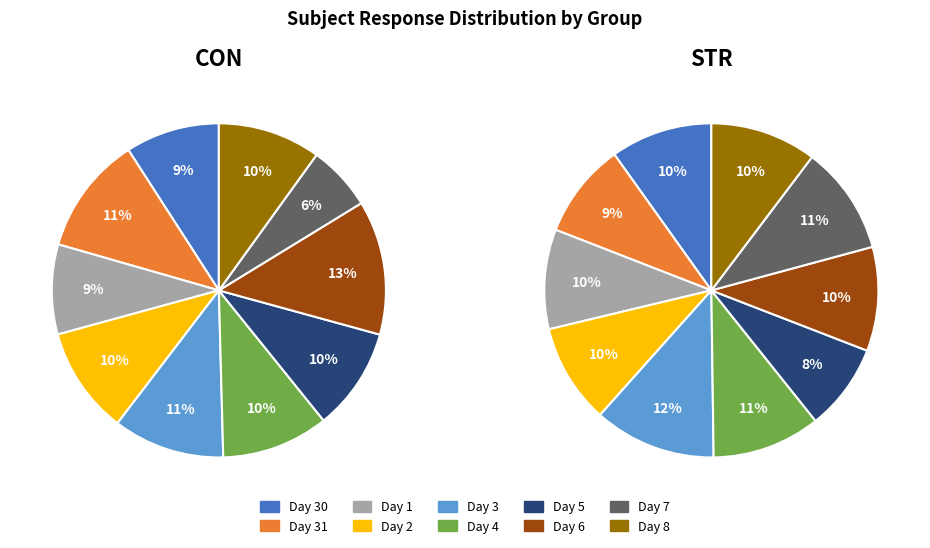

To the nearest percent, what is the difference between the 3 and 31 slice percentages?

1%